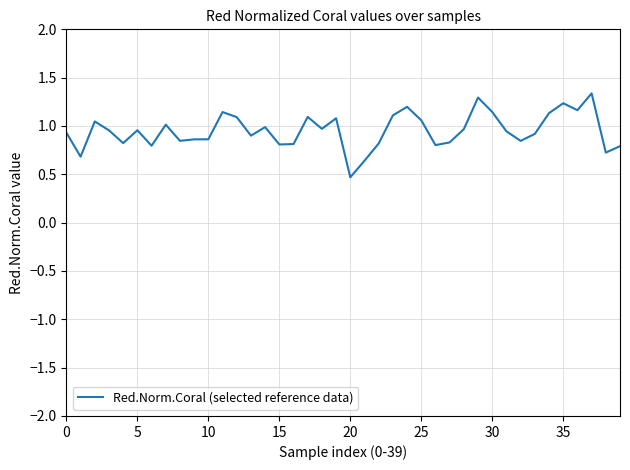

How many lines are shown in the chart?

1